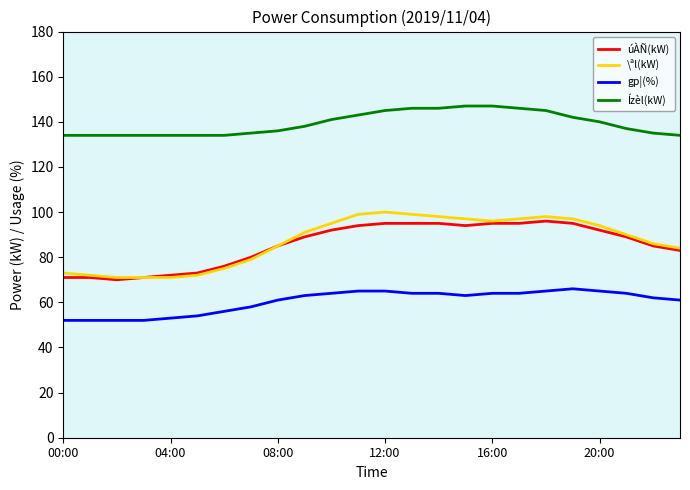

True or false: Ízèl(kW) and \ªl(kW) intersect in this chart.

False